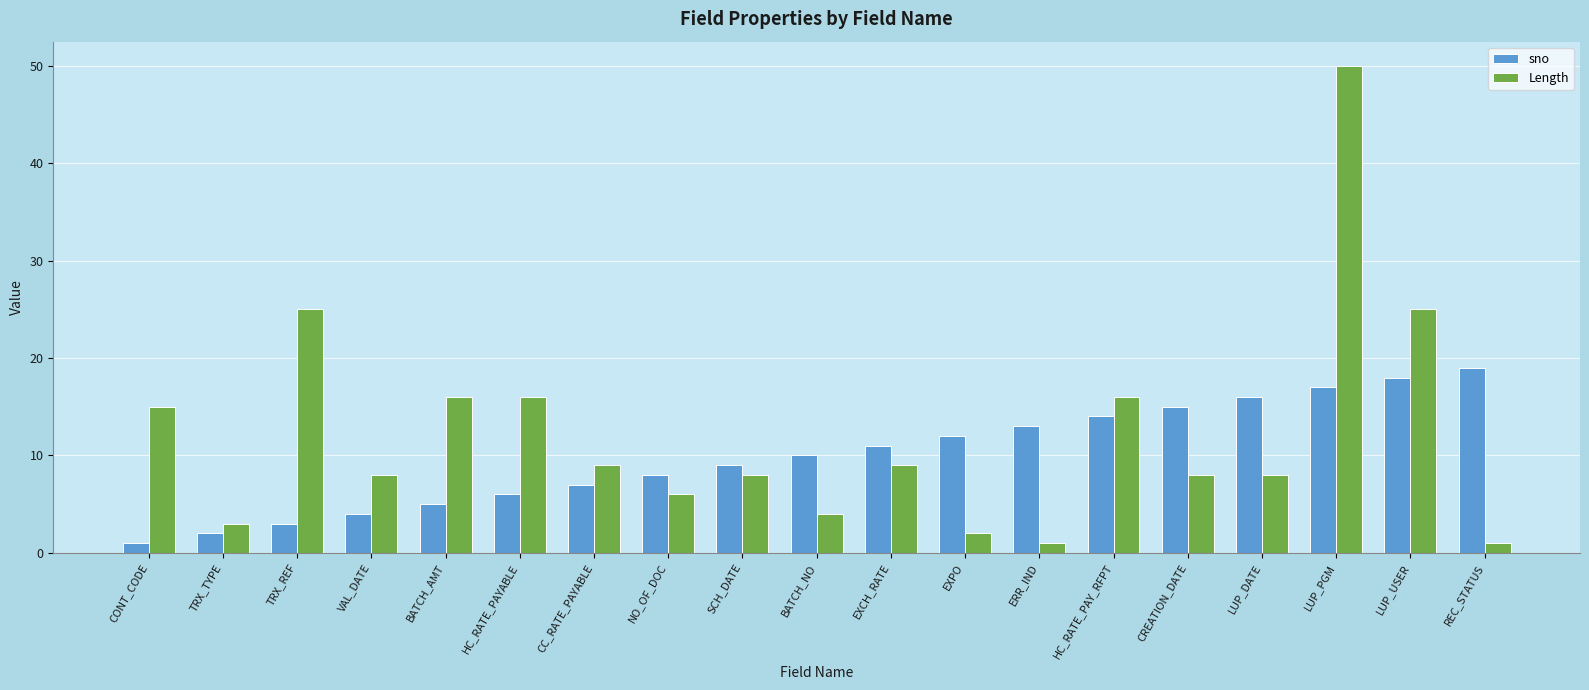

Which series has the largest range (max minus min)?

Length